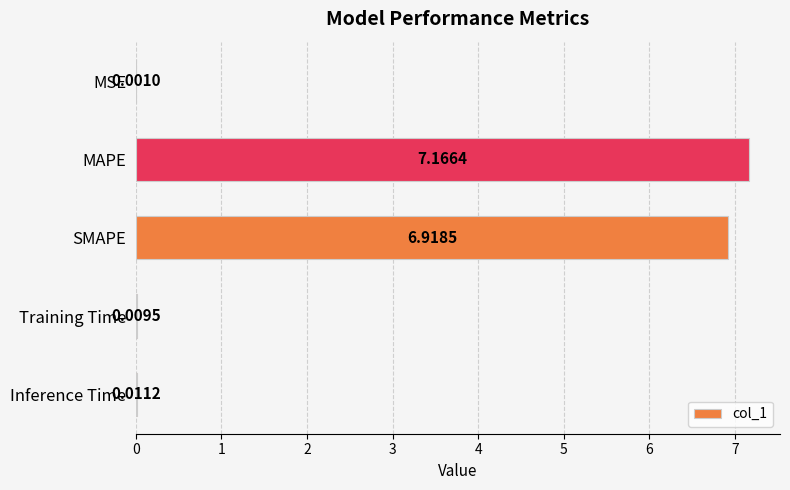

What is the sum of the values at Training Time and MAPE?

7.2